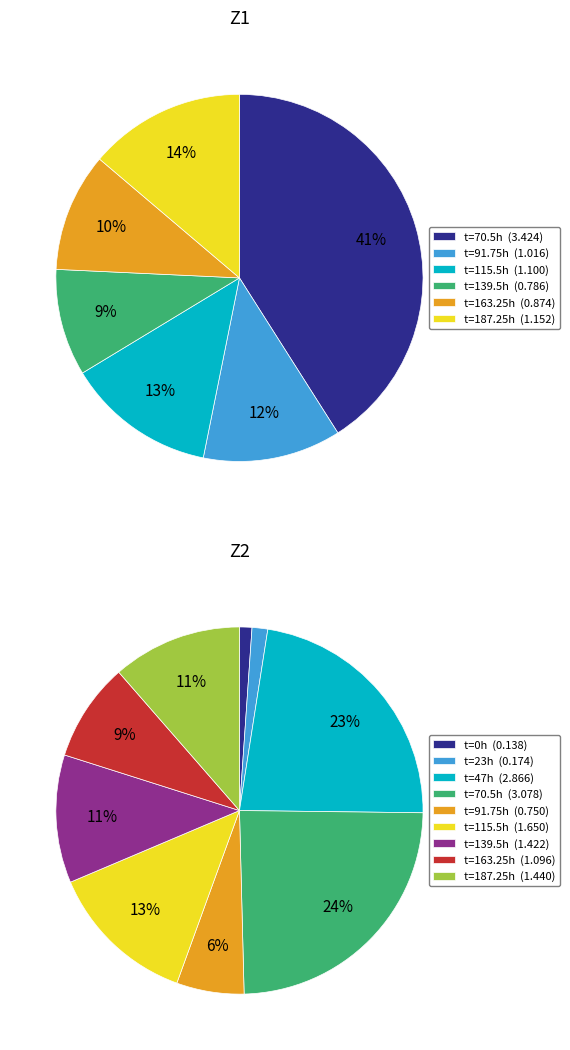

Which series has the largest range (max minus min)?

Z1